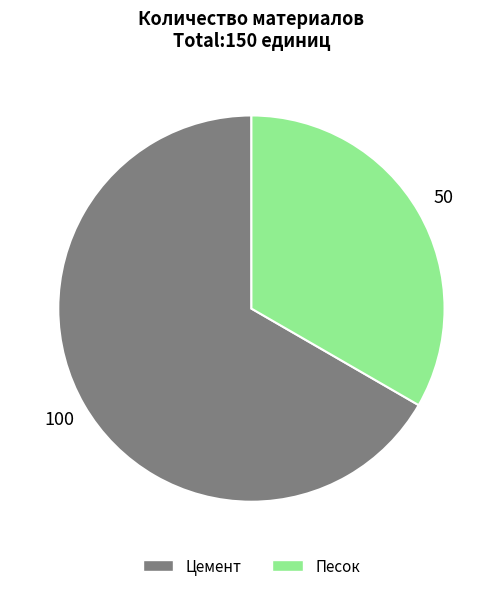

What is the largest slice in the pie chart?

Цемент